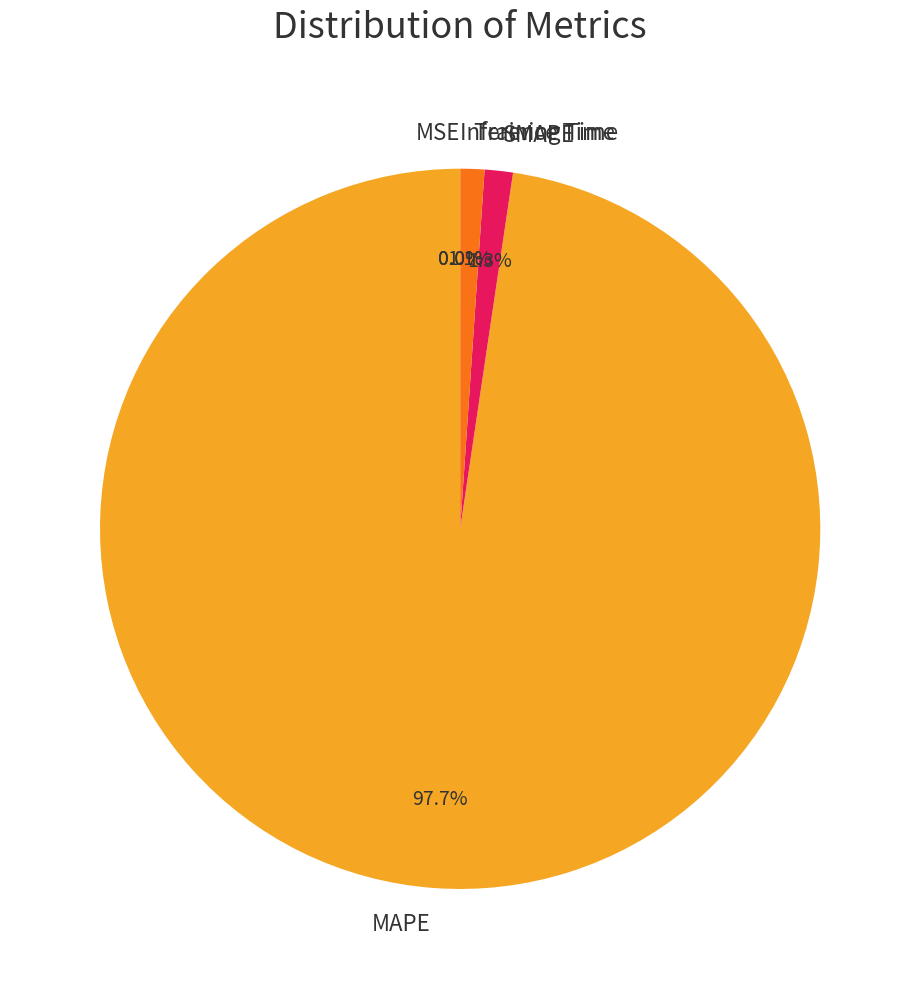

What is the largest slice in the pie chart?

MAPE